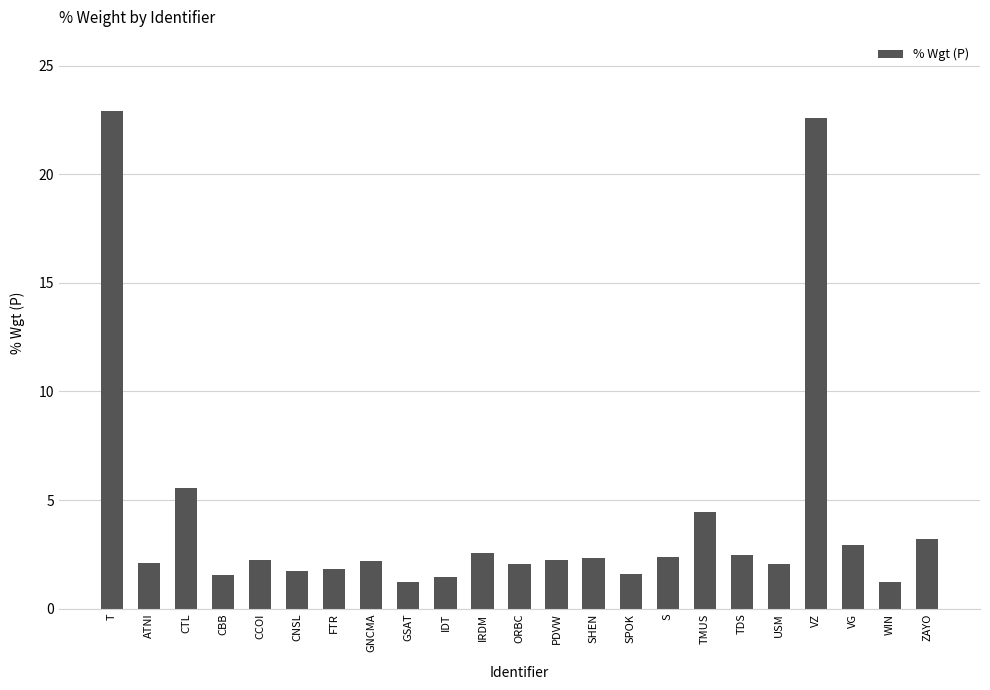

How many categories are shown in the chart?

23